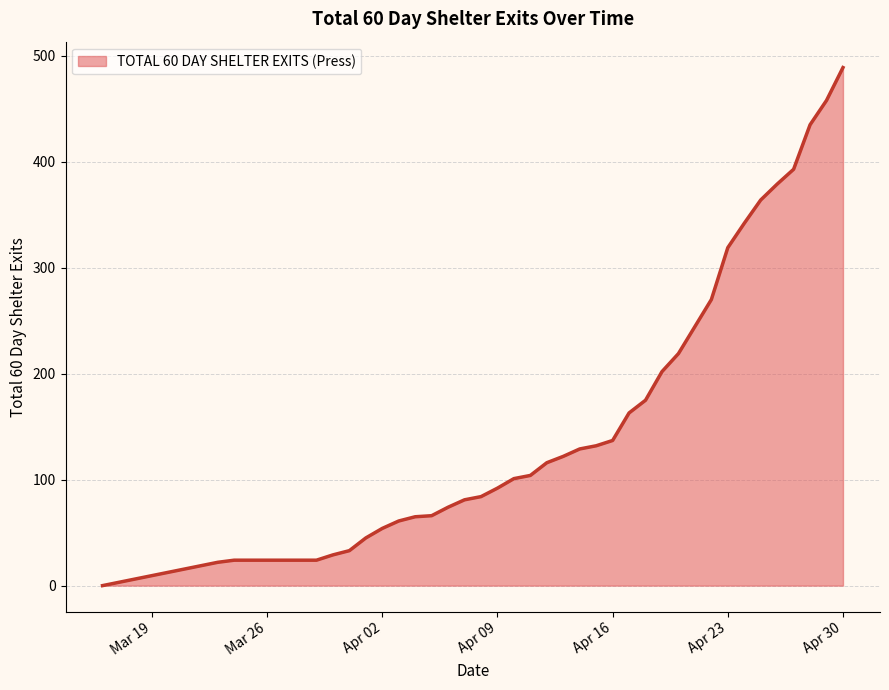

What is the difference between the maximum and minimum values?

489